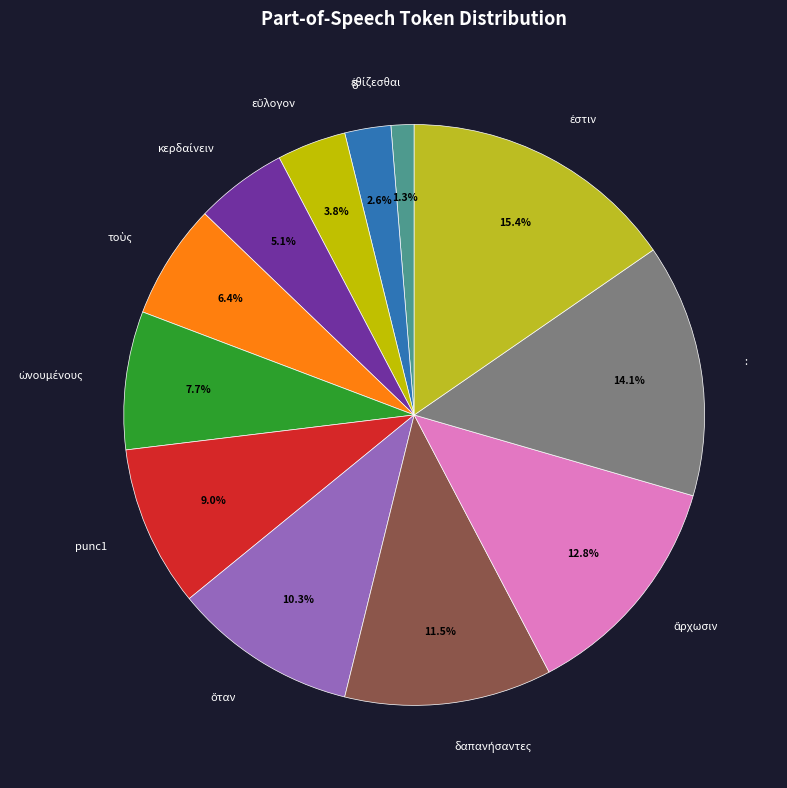

Does any single category account for the majority?

No